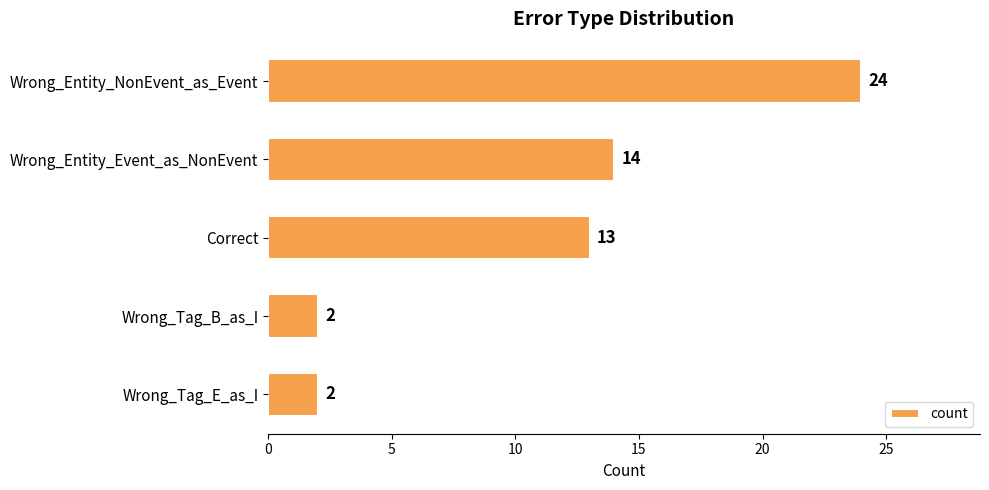

Reading top to bottom, what are all the values shown in this chart?

24	14	13	2	2